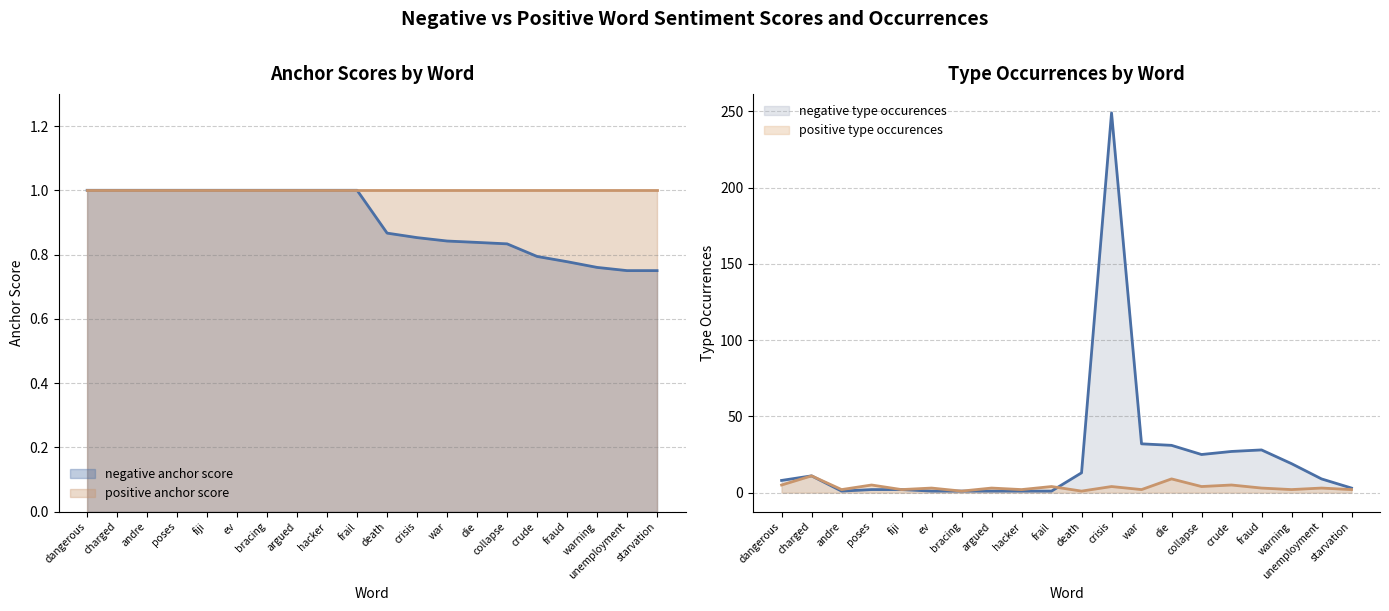

Where is positive type occurences nearest to the value 6?

dangerous